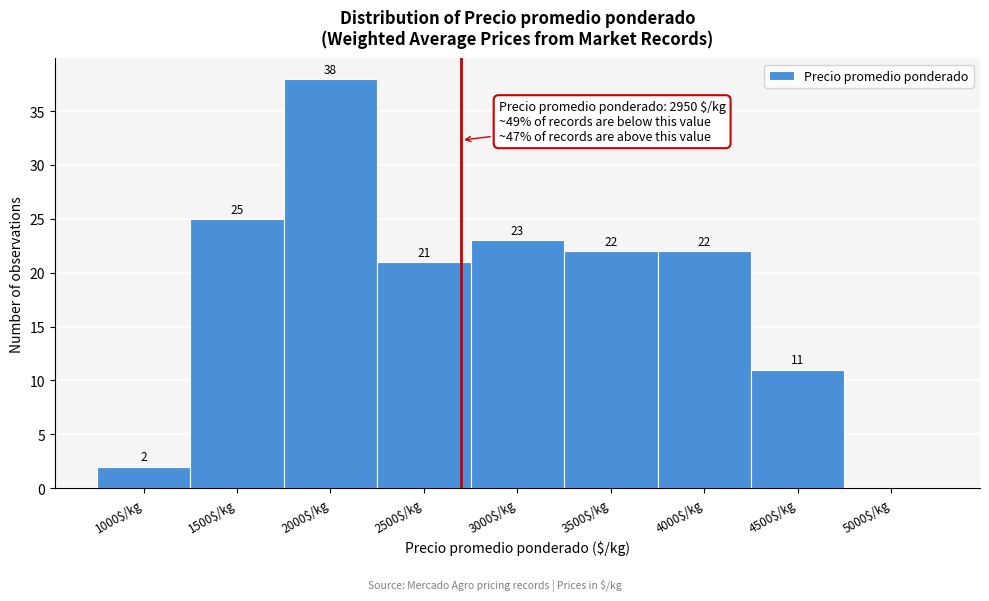

At which label is the value closest to 19?

2500$/kg